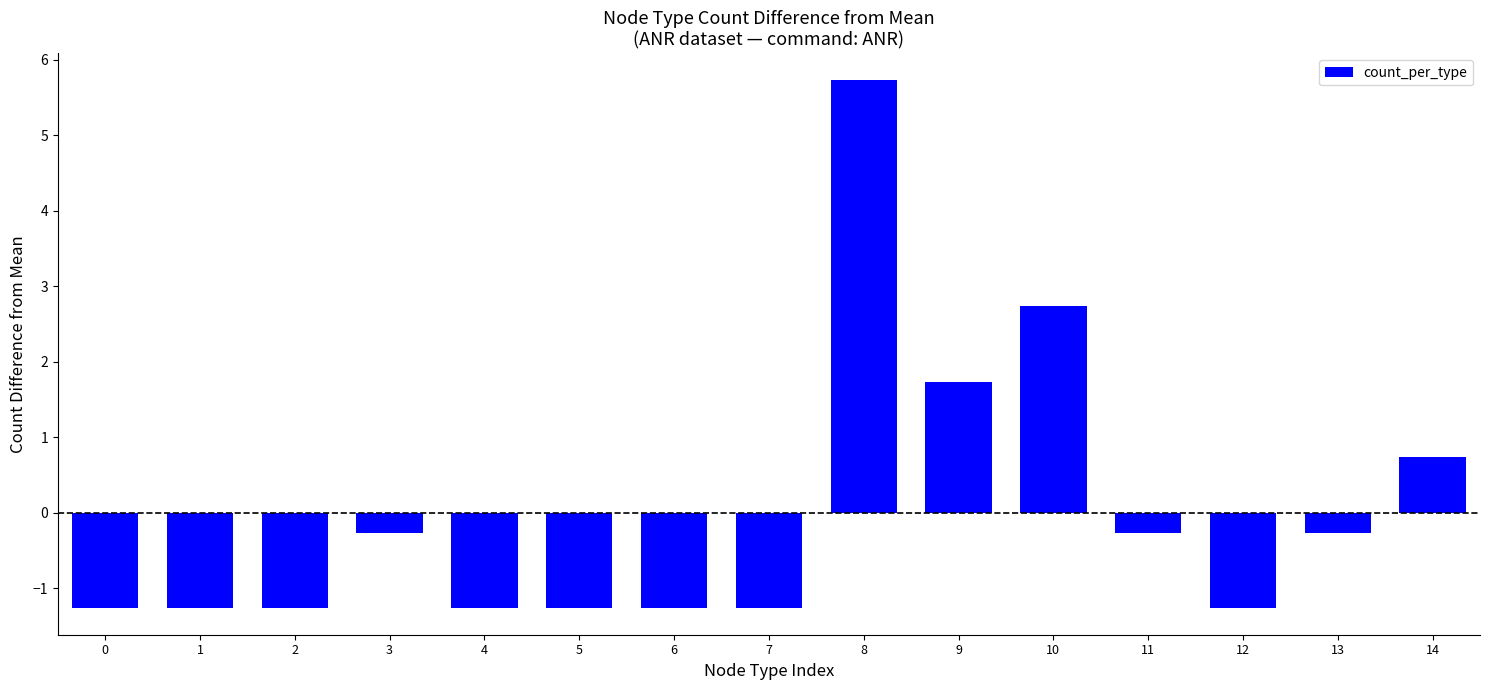

Reading right to left, extract all data points from this chart.

14=0.7	13=-0.3	12=-1.3	11=-0.3	10=2.7	9=1.7	8=5.7	7=-1.3	6=-1.3	5=-1.3	4=-1.3	3=-0.3	2=-1.3	1=-1.3	0=-1.3